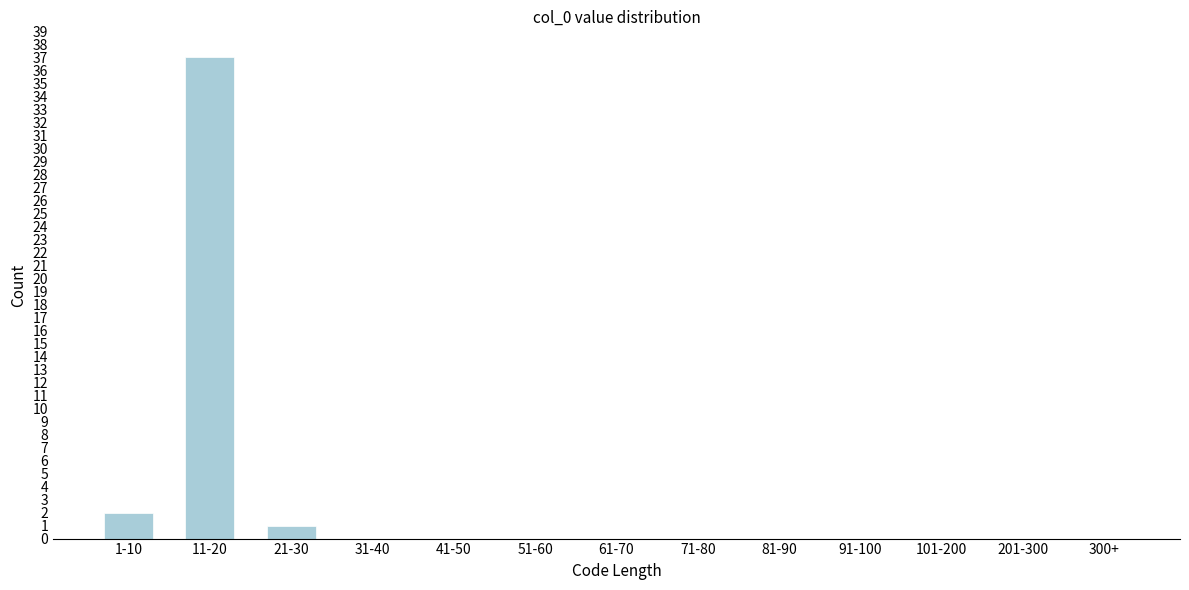

Reading right to left, extract all data points from this chart.

300+=0	201-300=0	101-200=0	91-100=0	81-90=0	71-80=0	61-70=0	51-60=0	41-50=0	31-40=0	21-30=1	11-20=37	1-10=2